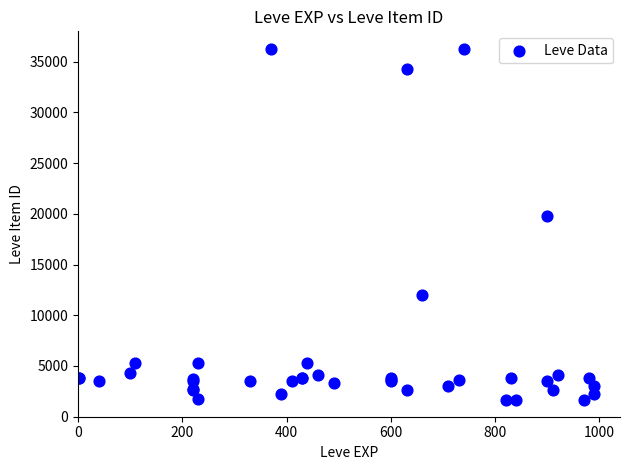

What Y value in the scatter plot is closest to 18967?

19744